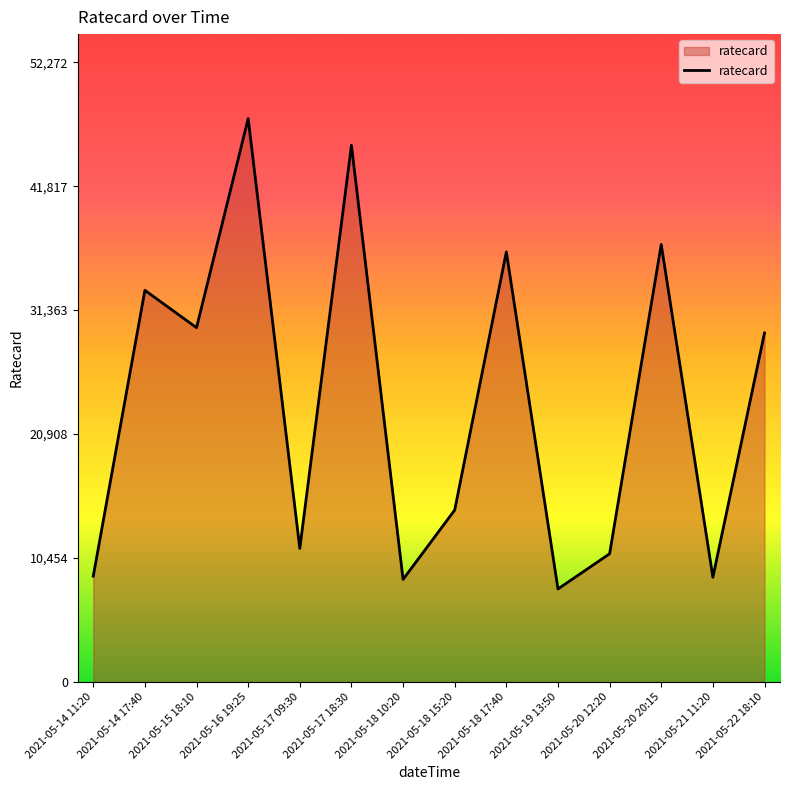

What is the sum of the values at 2021-05-22 18:10 and 2021-05-20 12:20?

40230